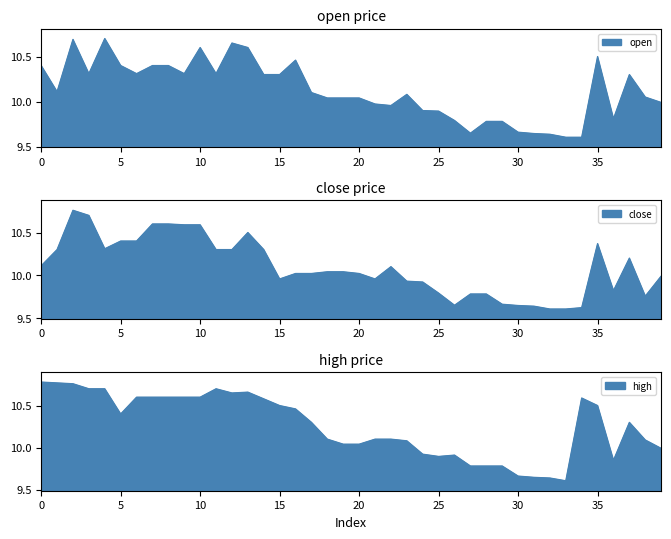

True or false: open and high intersect in this chart.

False